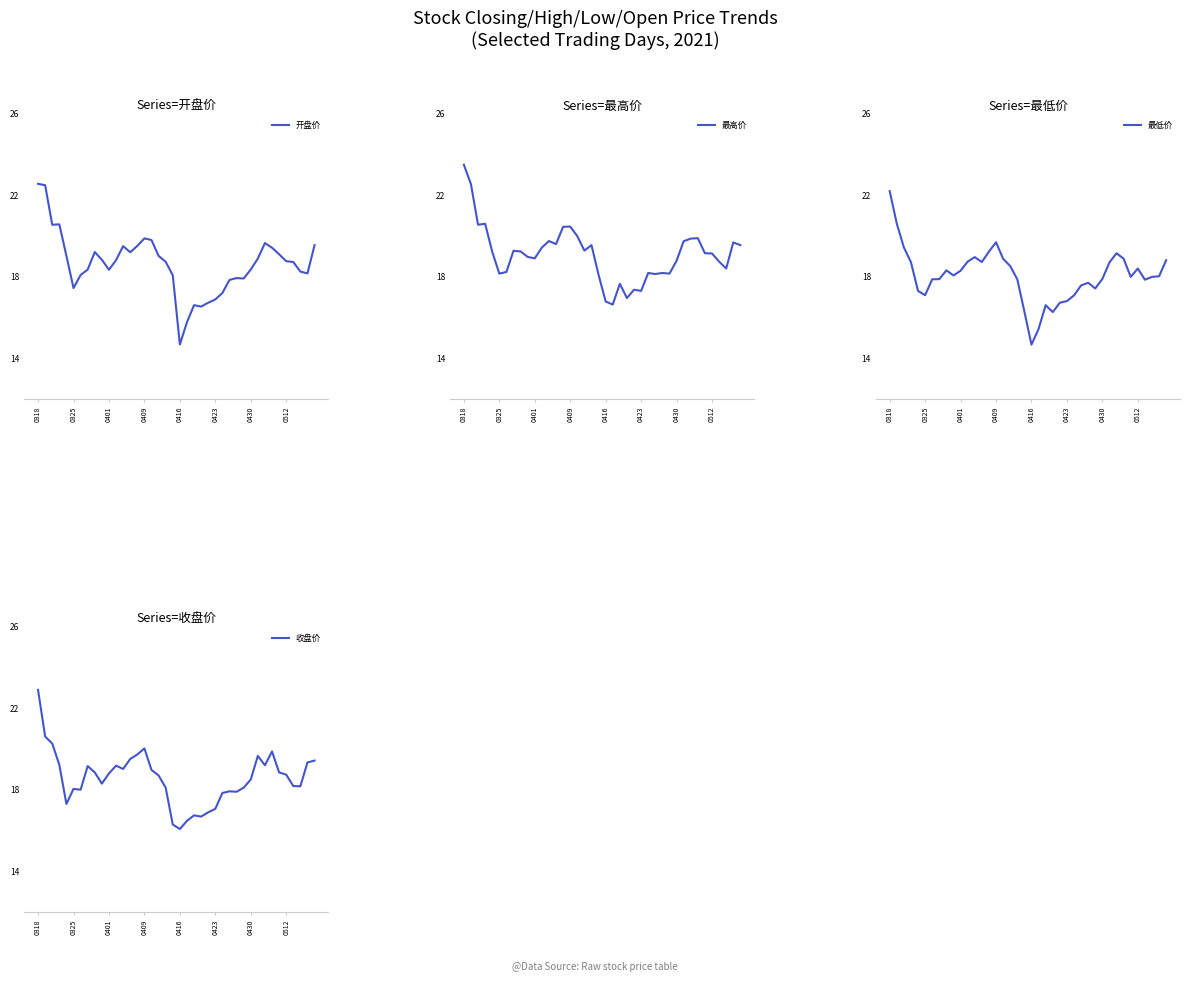

How many values in the 最低价 series exceed 18?

20